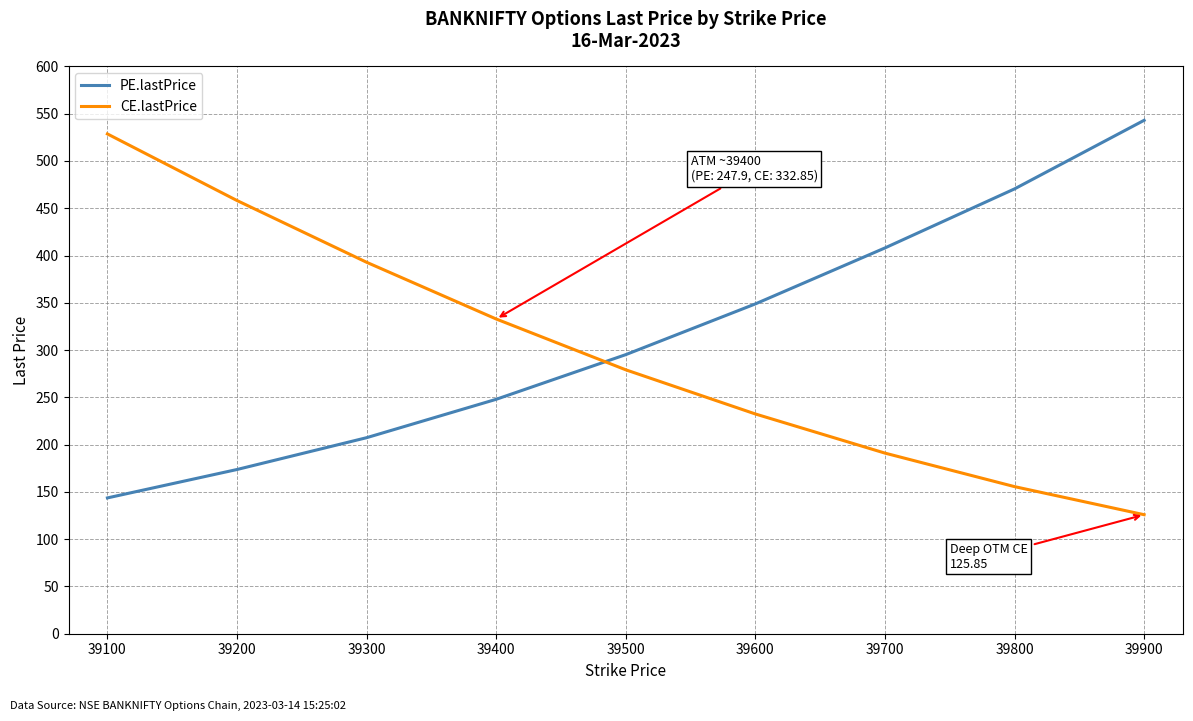

What is the difference between the highest and lowest values at 39100?

385.0